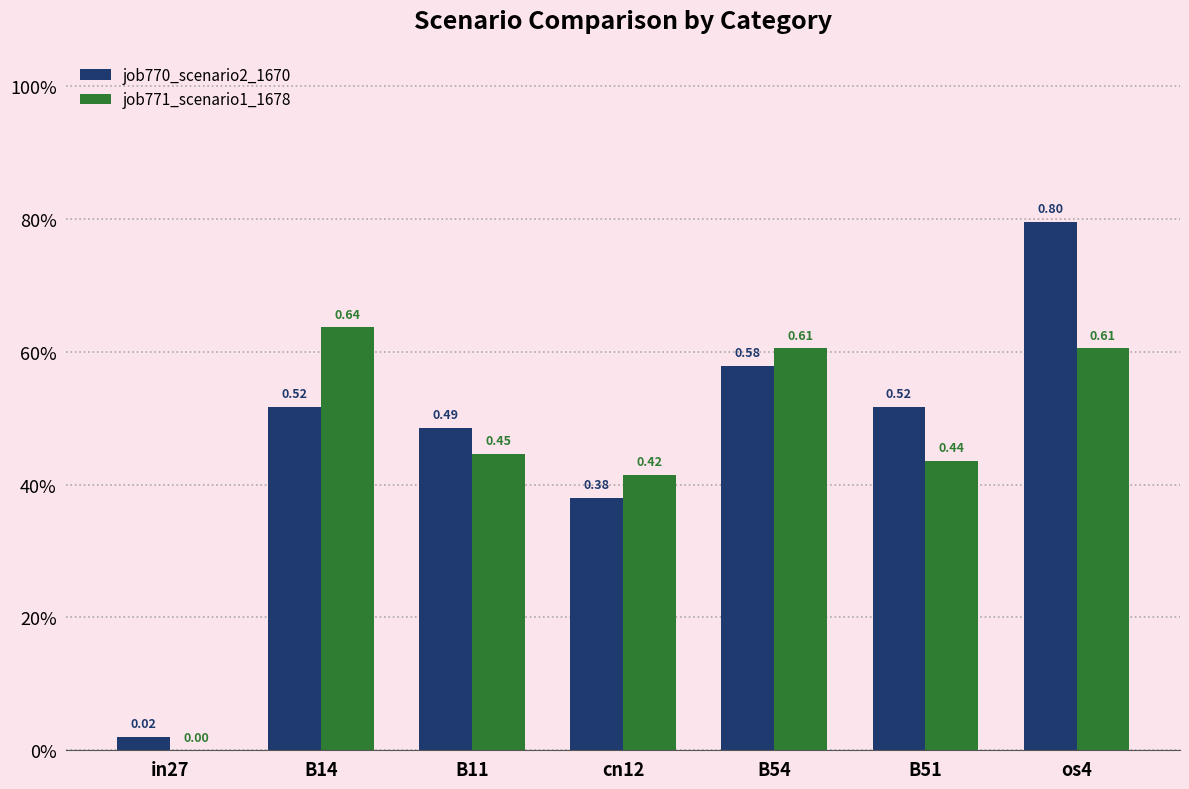

What is the label of the 3rd bar from the right?

B54